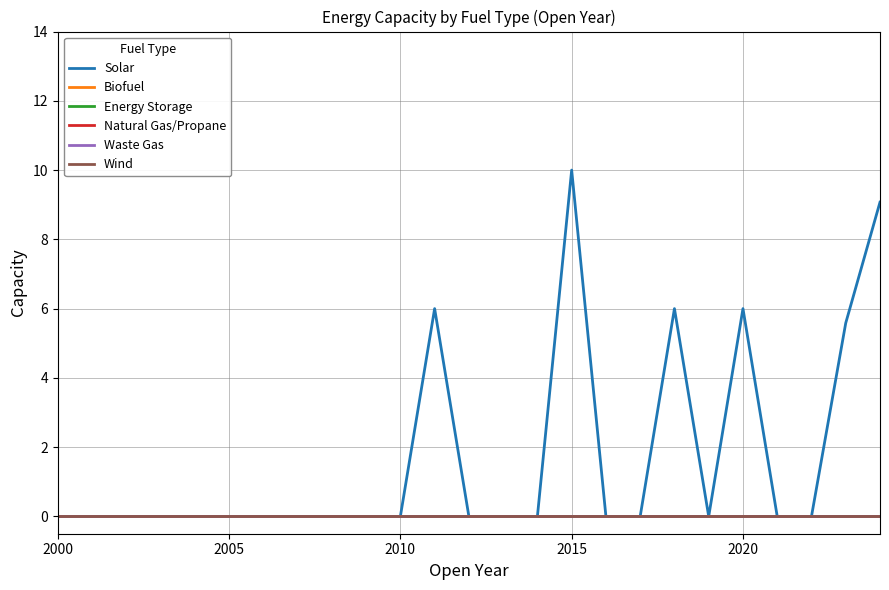

True or false: Wind and Waste Gas intersect in this chart.

False